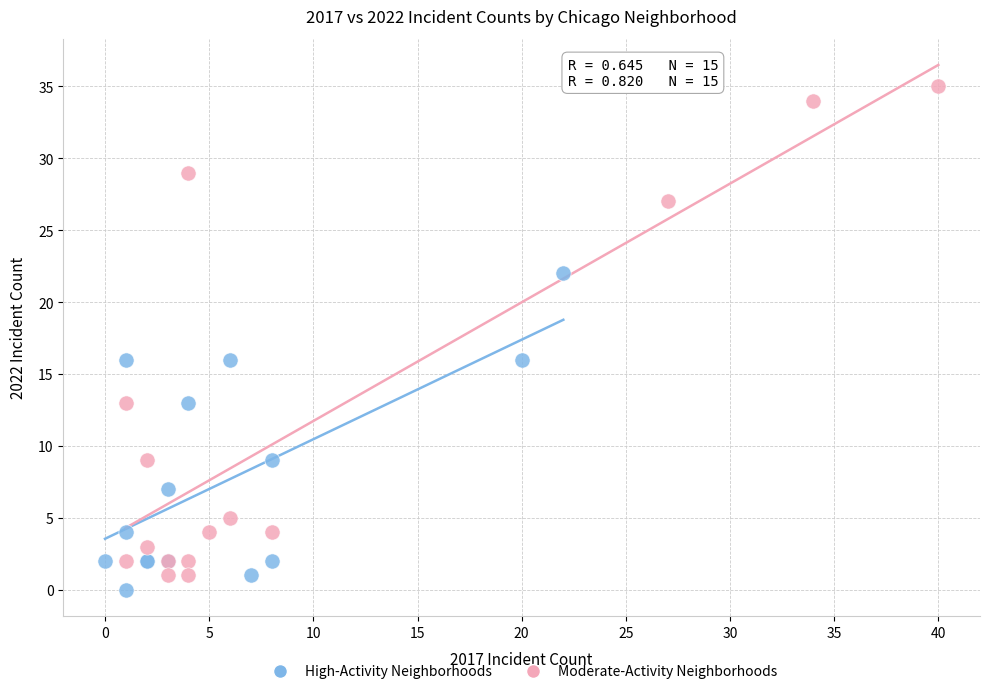

What are all the series names shown in the legend?

High-Activity Neighborhoods, Moderate-Activity Neighborhoods